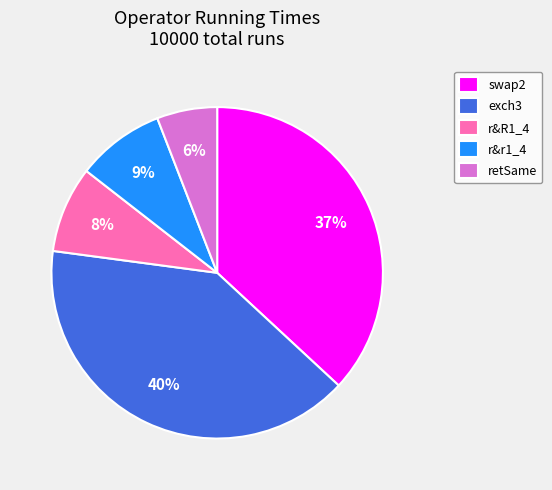

What is the ratio of the value at exch3 to the value at swap2?

1.1